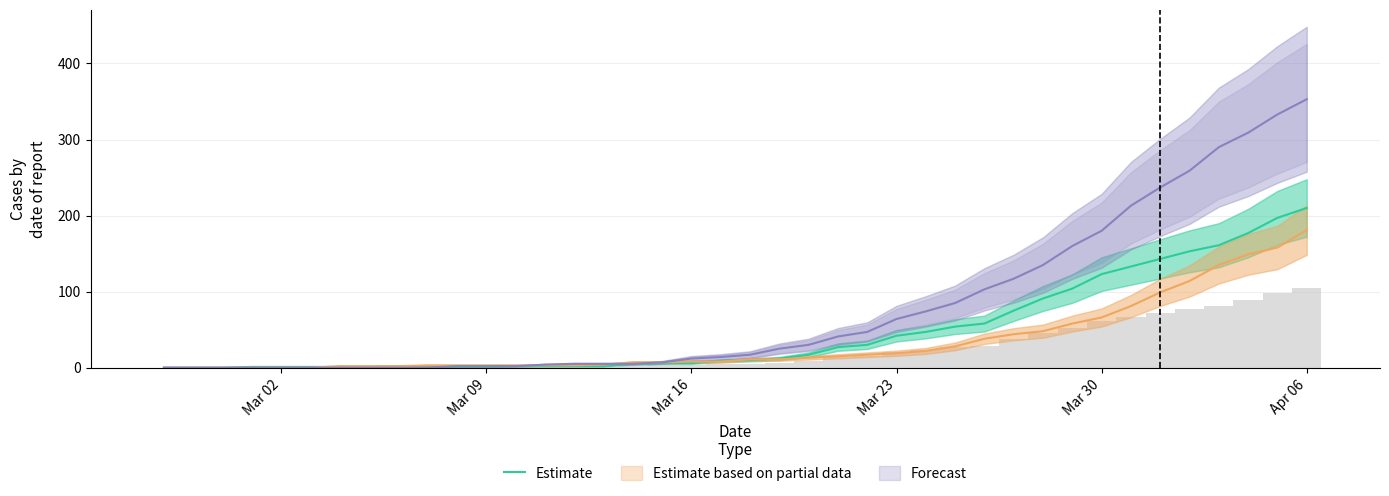

How many values are below 10?

20